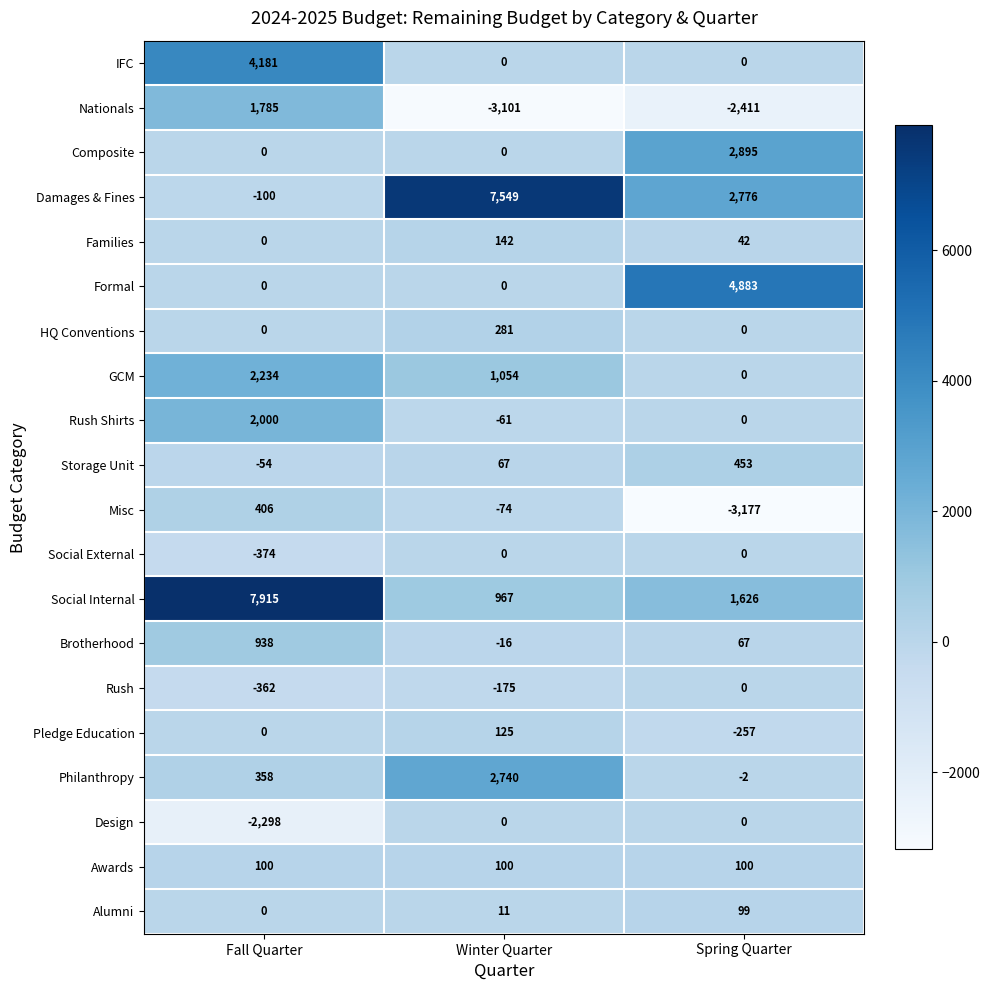

What is the difference between the maximum and minimum values in the GCM series?

2234